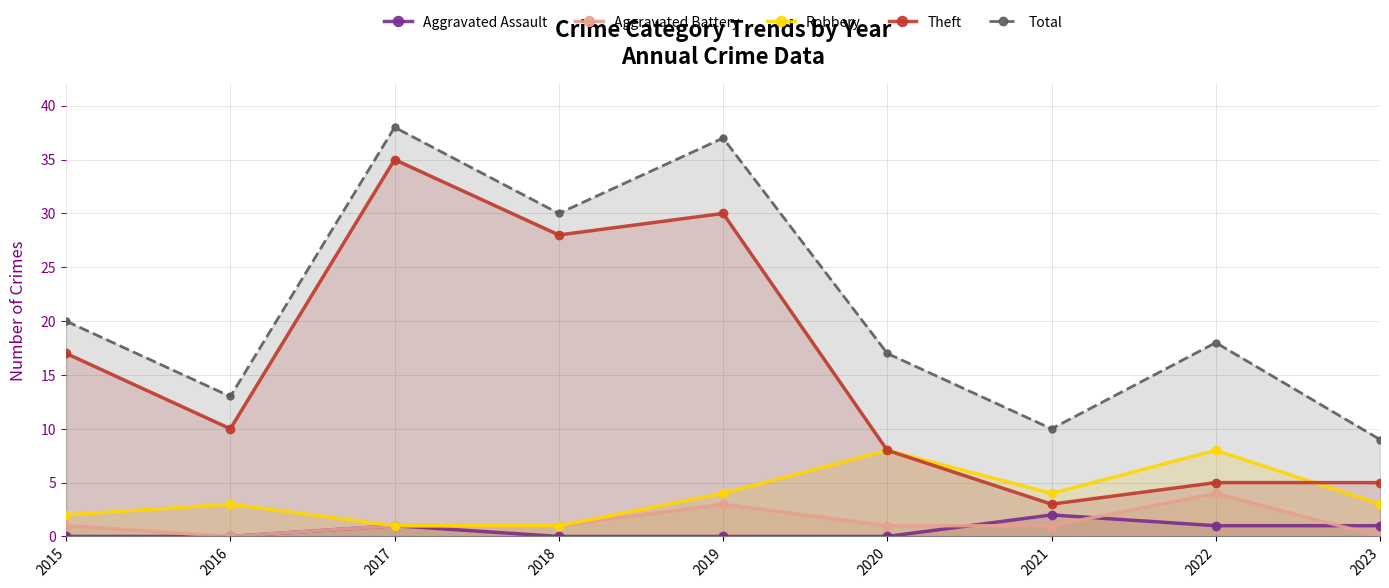

At which label does Aggravated Battery first exceed 1?

2019